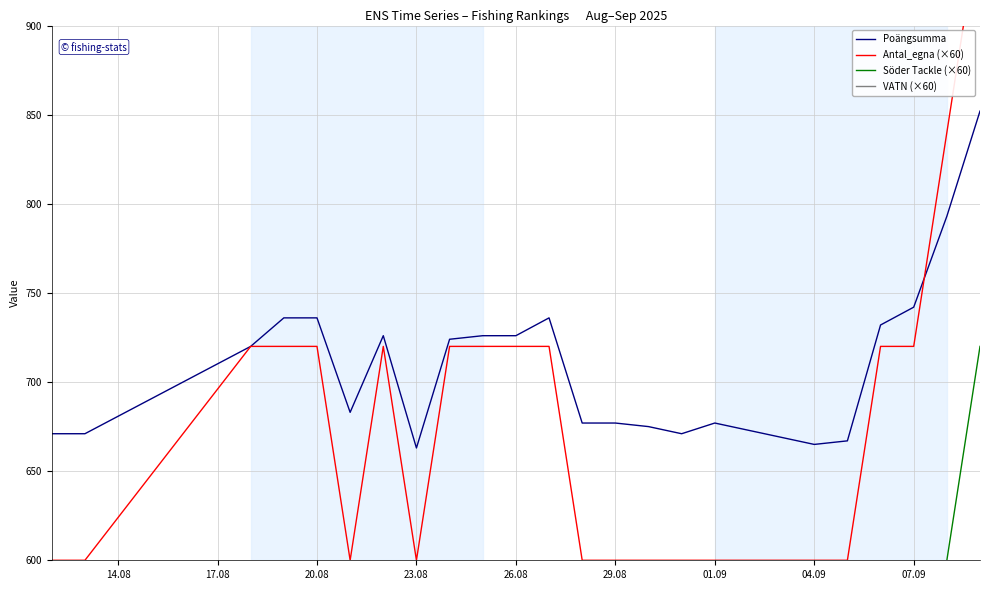

The value of Poängsumma at 20.08 is 736. True or false?

True